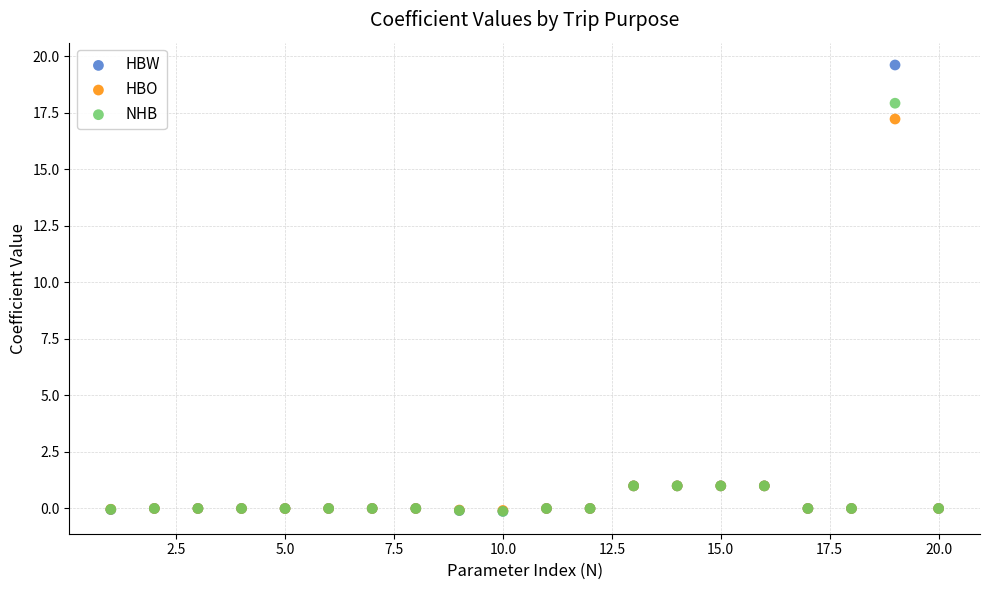

What are all the series names shown in the legend?

HBW, HBO, NHB